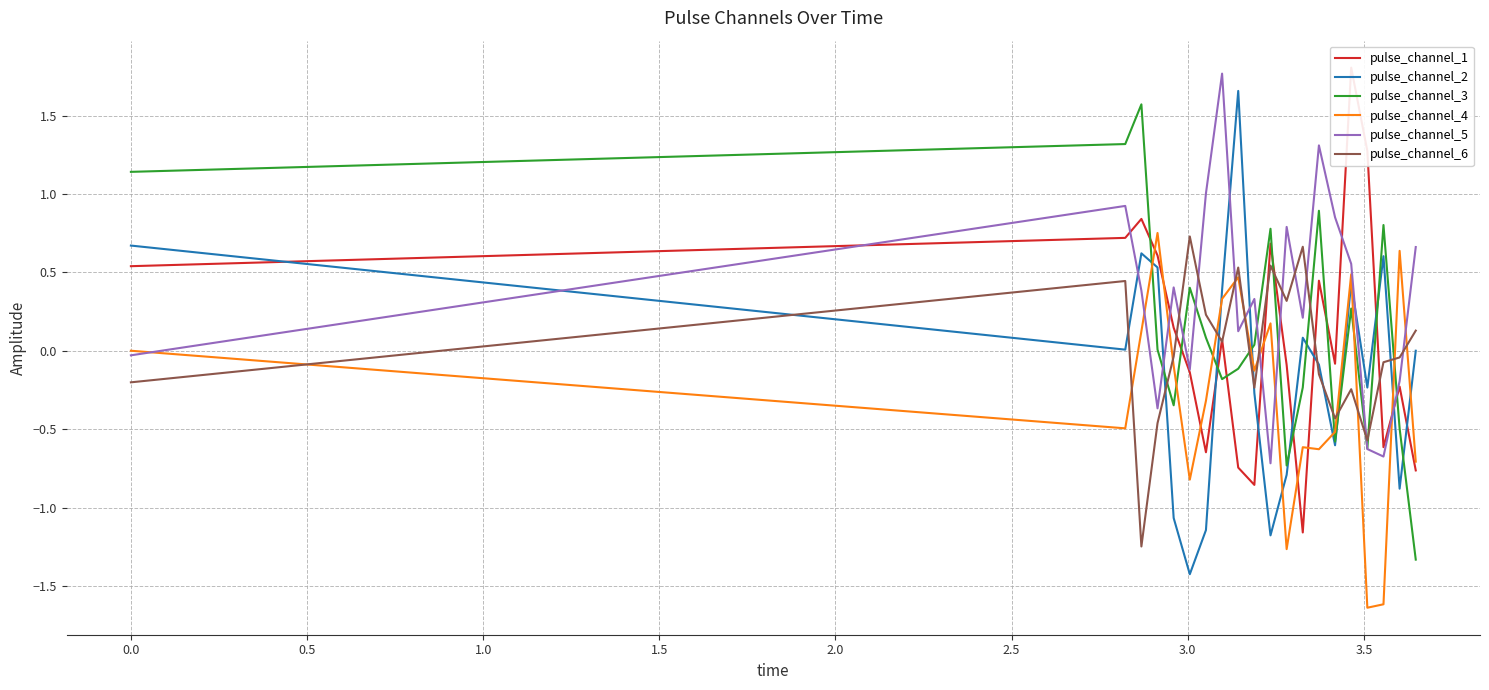

How many times do pulse_channel_5 and pulse_channel_2 cross each other?

7